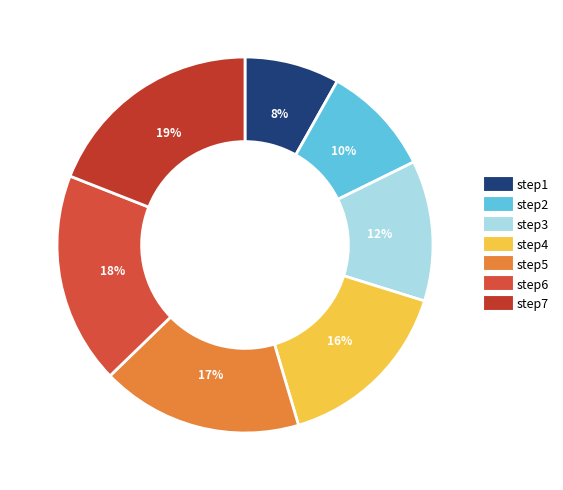

What is the smallest slice in the pie chart?

step1